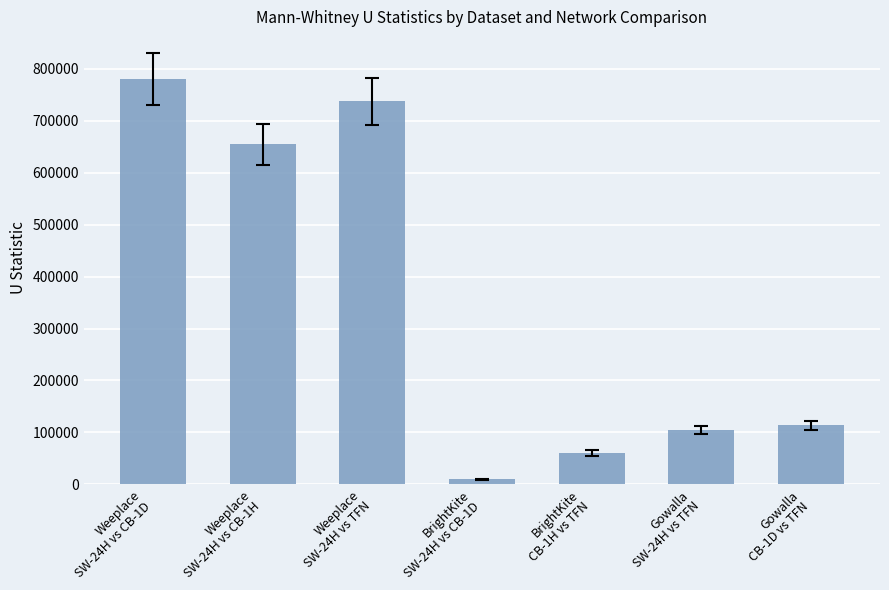

The chart shows a value of 475393 at Weeplace
SW-24H vs TFN. True or false?

False